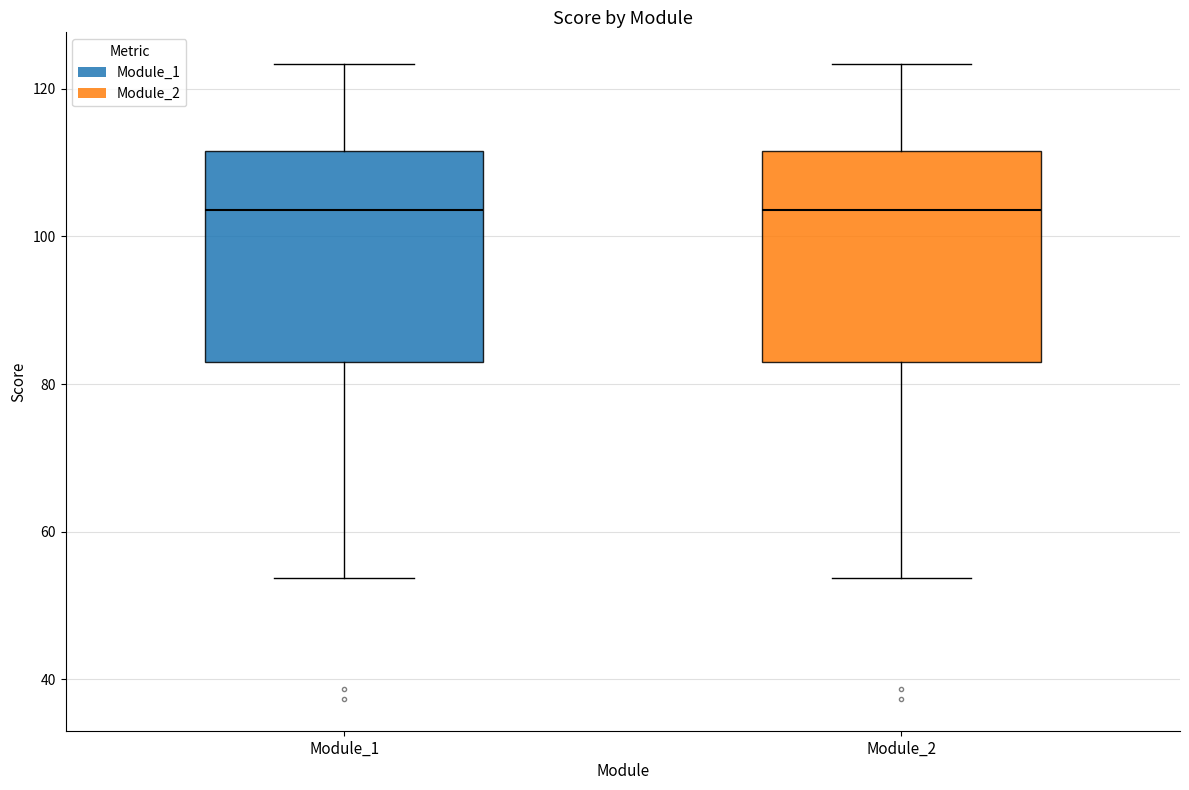

Reading left to right, read every box against the y-axis: the position of its median line, the range the box covers, and the ends of its whiskers. The values are not printed on the chart, so give them approximately, as read against the axis.

Module_1: median 104, box 84 to 112, whiskers 54 to 124
Module_2: median 104, box 84 to 112, whiskers 54 to 124